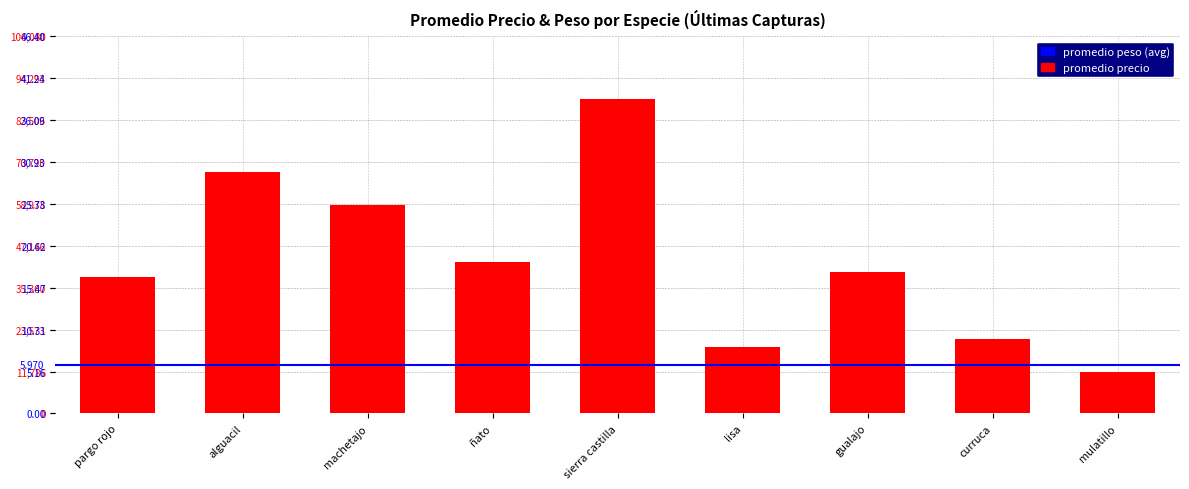

Where is the data nearest to the value 50050?

ñato